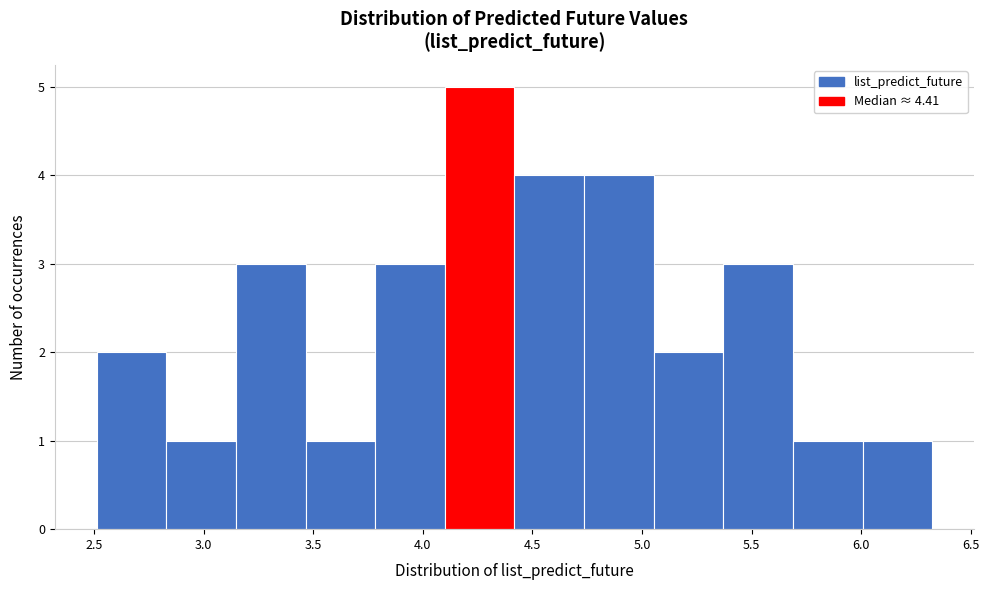

Reading left to right, transcribe this chart: for each bar, give the range it covers on the x-axis and its height. Neither the bar edges nor the heights are printed on the chart, so give them approximately, as read against the axes.

2.50 to 2.85: 2
2.85 to 3.15: 1
3.15 to 3.45: 3
3.45 to 3.80: 1
3.80 to 4.10: 3
4.10 to 4.40: 5
4.40 to 4.75: 4
4.75 to 5.05: 4
5.05 to 5.35: 2
5.35 to 5.70: 3
5.70 to 6.00: 1
6.00 to 6.30: 1